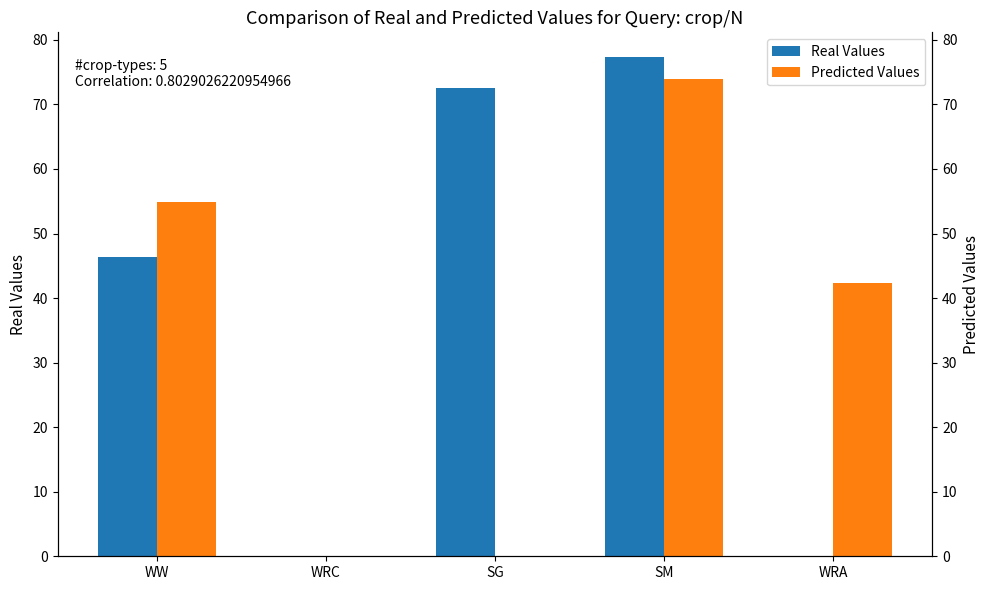

How many values in the Predicted Values series exceed 42?

3